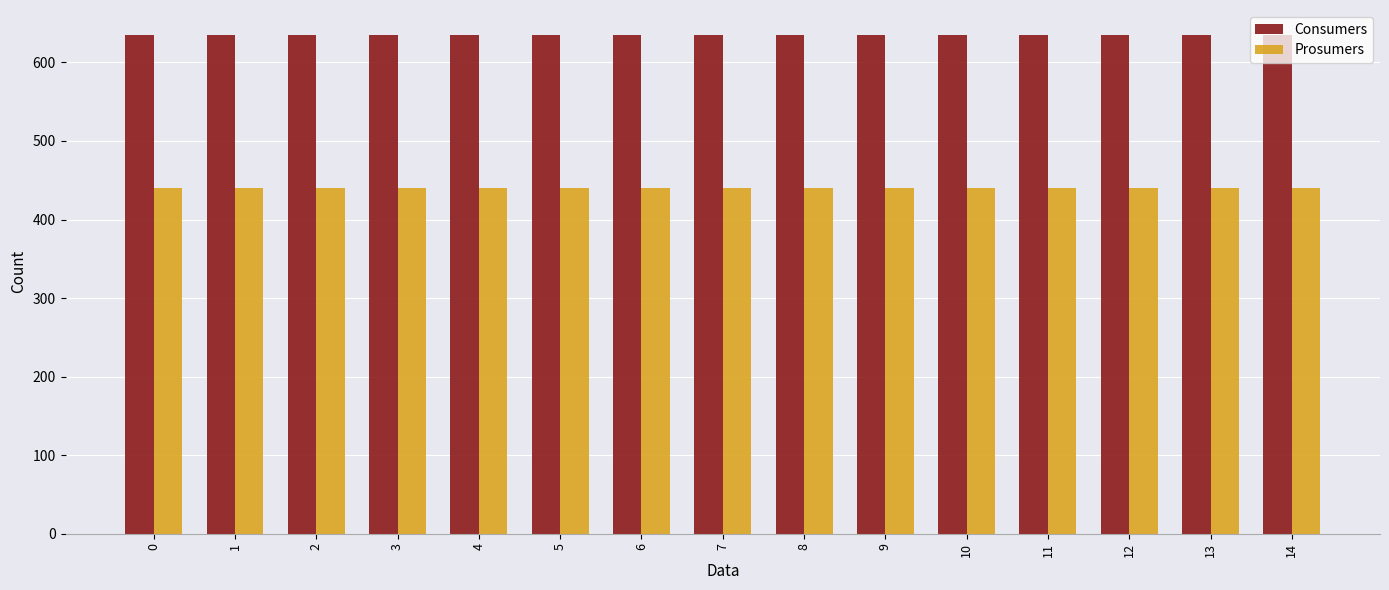

Rank the series at 7 from lowest to highest value.

Prosumers, Consumers